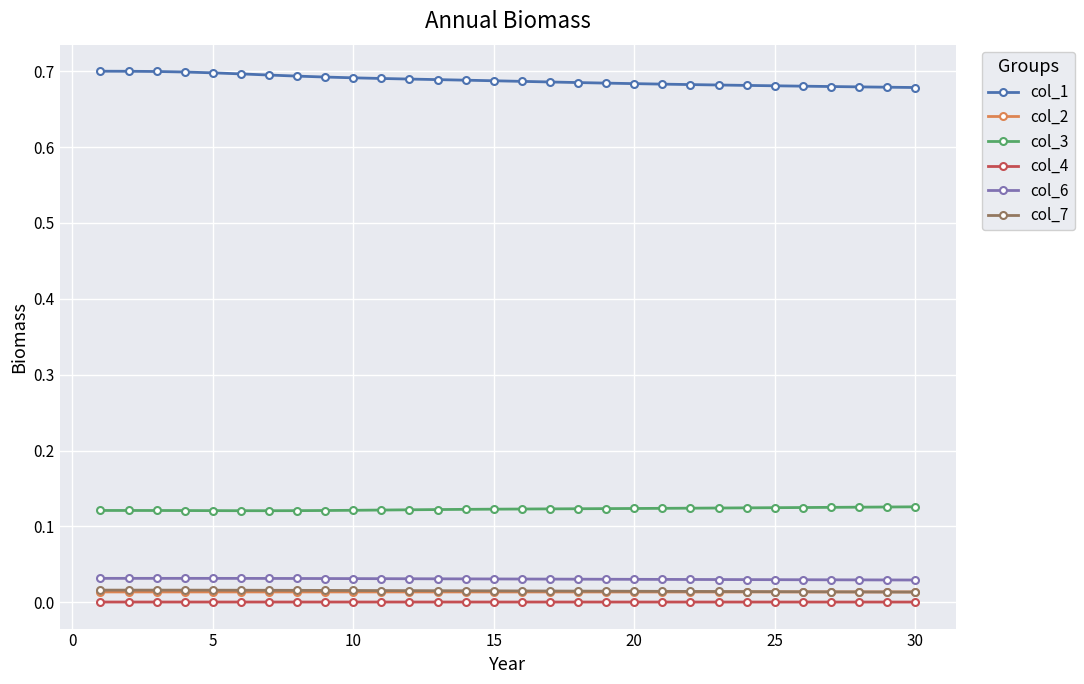

Which series has the largest total across all categories?

col_1